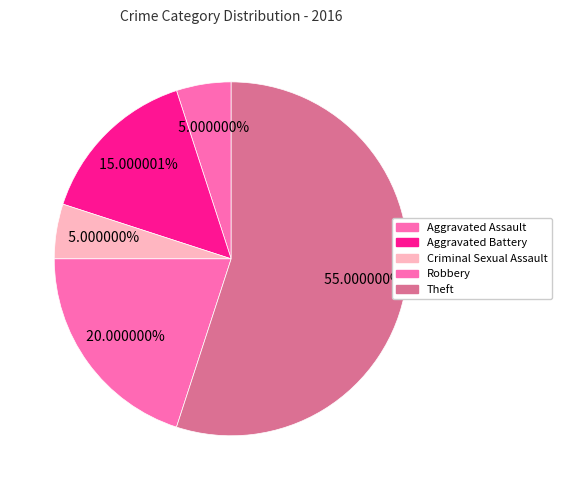

Is the sum of Aggravated Battery and Theft greater than half?

Yes